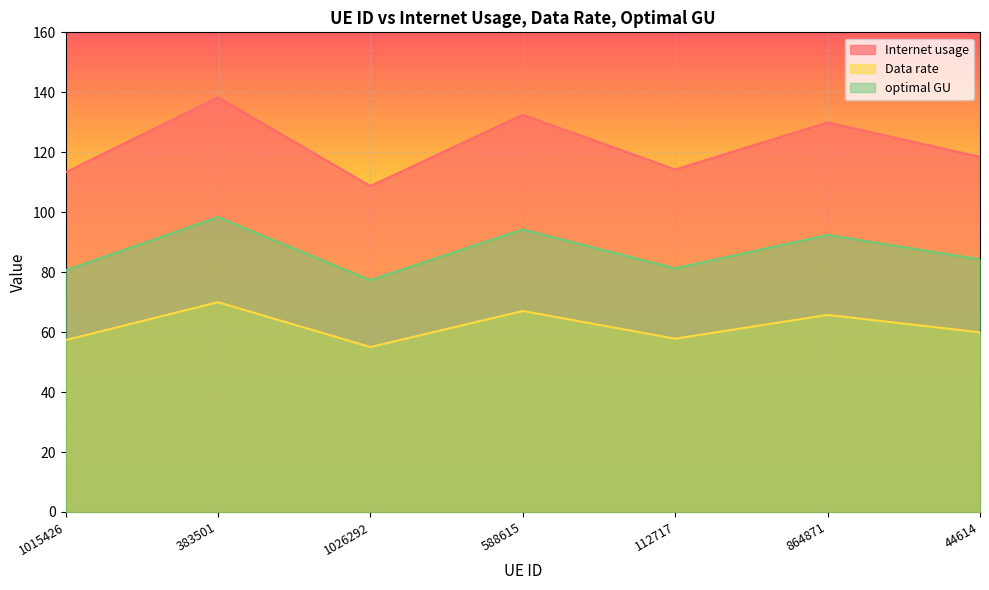

What is the difference between the second highest and minimum values in the optimal GU series?

16.9